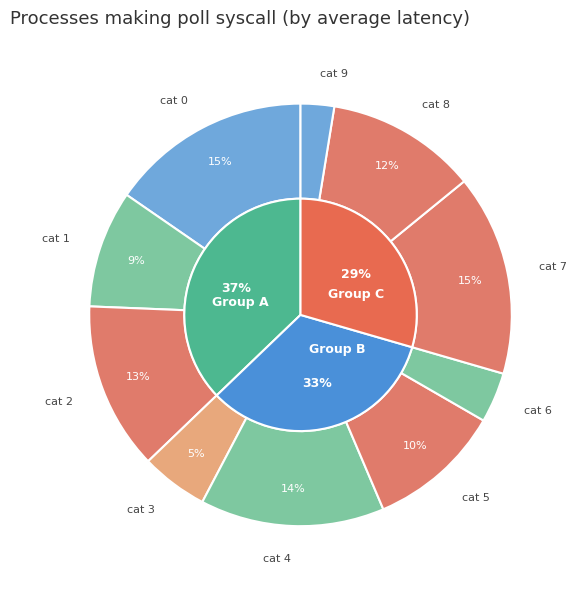

Is it true that 0 is 18% of the pie?

False